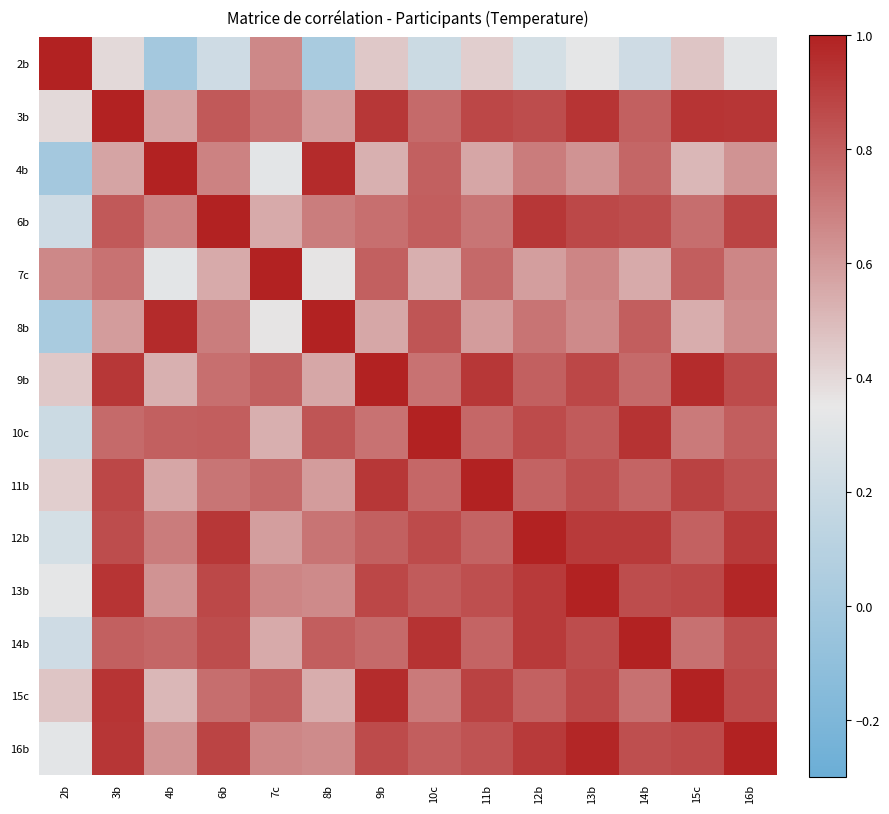

Reading left to right, extract all data points from this chart.

2b: 2b=1.0	3b=0.4	4b=0.0	6b=0.2	7c=0.7	8b=0.0	9b=0.5	10c=0.2	11b=0.4	12b=0.3	13b=0.3	14b=0.2	15c=0.5	16b=0.3
3b: 2b=0.4	3b=1.0	4b=0.6	6b=0.8	7c=0.7	8b=0.6	9b=0.9	10c=0.8	11b=0.9	12b=0.9	13b=0.9	14b=0.8	15c=0.9	16b=0.9
4b: 2b=0.0	3b=0.6	4b=1.0	6b=0.7	7c=0.3	8b=1.0	9b=0.5	10c=0.8	11b=0.6	12b=0.7	13b=0.6	14b=0.8	15c=0.5	16b=0.6
6b: 2b=0.2	3b=0.8	4b=0.7	6b=1.0	7c=0.6	8b=0.7	9b=0.7	10c=0.8	11b=0.7	12b=0.9	13b=0.9	14b=0.9	15c=0.7	16b=0.9
7c: 2b=0.7	3b=0.7	4b=0.3	6b=0.6	7c=1.0	8b=0.4	9b=0.8	10c=0.5	11b=0.8	12b=0.6	13b=0.7	14b=0.6	15c=0.8	16b=0.7
8b: 2b=0.0	3b=0.6	4b=1.0	6b=0.7	7c=0.4	8b=1.0	9b=0.6	10c=0.8	11b=0.6	12b=0.7	13b=0.7	14b=0.8	15c=0.5	16b=0.7
9b: 2b=0.5	3b=0.9	4b=0.5	6b=0.7	7c=0.8	8b=0.6	9b=1.0	10c=0.7	11b=0.9	12b=0.8	13b=0.9	14b=0.8	15c=1.0	16b=0.9
10c: 2b=0.2	3b=0.8	4b=0.8	6b=0.8	7c=0.5	8b=0.8	9b=0.7	10c=1.0	11b=0.8	12b=0.9	13b=0.8	14b=0.9	15c=0.7	16b=0.8
11b: 2b=0.4	3b=0.9	4b=0.6	6b=0.7	7c=0.8	8b=0.6	9b=0.9	10c=0.8	11b=1.0	12b=0.8	13b=0.9	14b=0.8	15c=0.9	16b=0.8
12b: 2b=0.3	3b=0.9	4b=0.7	6b=0.9	7c=0.6	8b=0.7	9b=0.8	10c=0.9	11b=0.8	12b=1.0	13b=0.9	14b=0.9	15c=0.8	16b=0.9
13b: 2b=0.3	3b=0.9	4b=0.6	6b=0.9	7c=0.7	8b=0.7	9b=0.9	10c=0.8	11b=0.9	12b=0.9	13b=1.0	14b=0.9	15c=0.9	16b=1.0
14b: 2b=0.2	3b=0.8	4b=0.8	6b=0.9	7c=0.6	8b=0.8	9b=0.8	10c=0.9	11b=0.8	12b=0.9	13b=0.9	14b=1.0	15c=0.7	16b=0.8
15c: 2b=0.5	3b=0.9	4b=0.5	6b=0.7	7c=0.8	8b=0.5	9b=1.0	10c=0.7	11b=0.9	12b=0.8	13b=0.9	14b=0.7	15c=1.0	16b=0.9
16b: 2b=0.3	3b=0.9	4b=0.6	6b=0.9	7c=0.7	8b=0.7	9b=0.9	10c=0.8	11b=0.8	12b=0.9	13b=1.0	14b=0.8	15c=0.9	16b=1.0